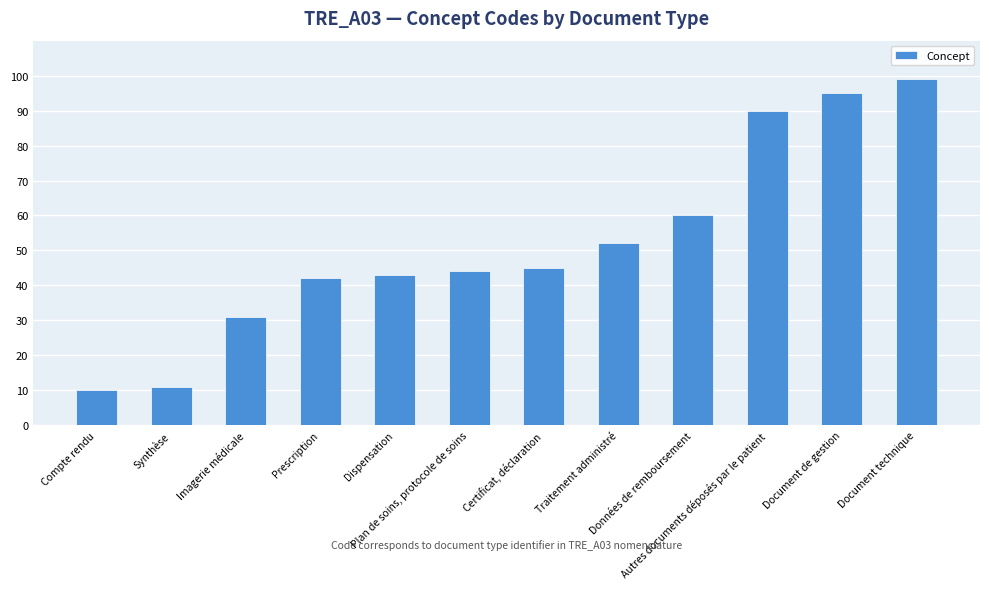

What is the change in value from Certificat, déclaration to Traitement administré?

+7